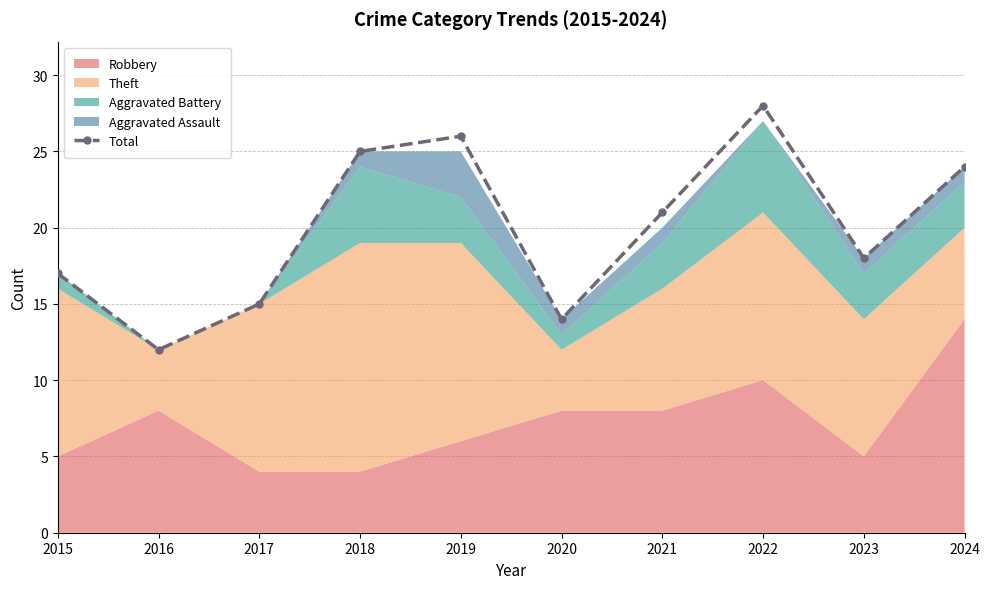

What is the sum of all values?

200